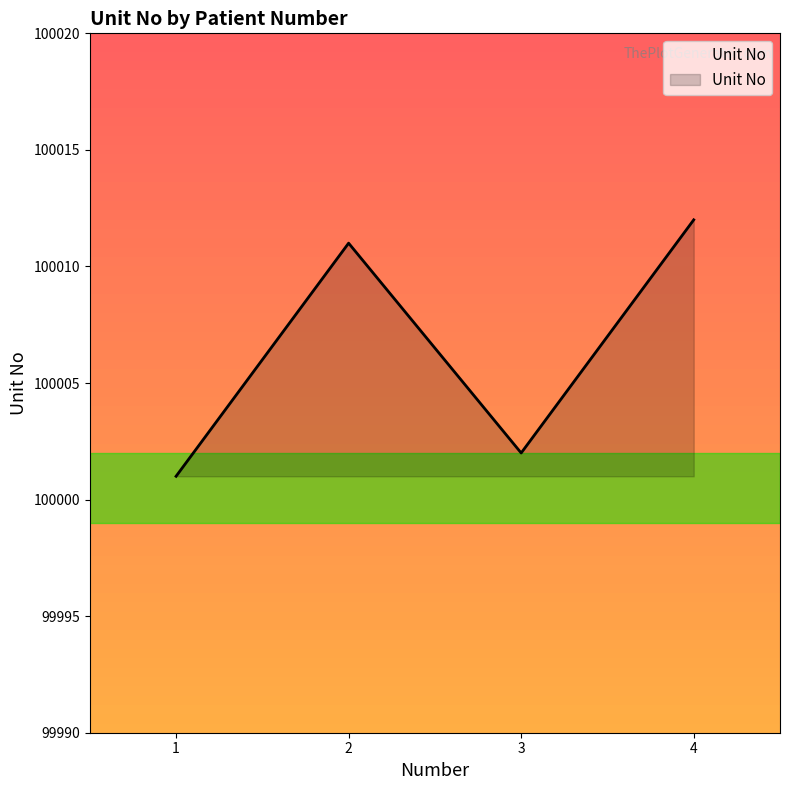

At which category does the data reach its first local valley?

3